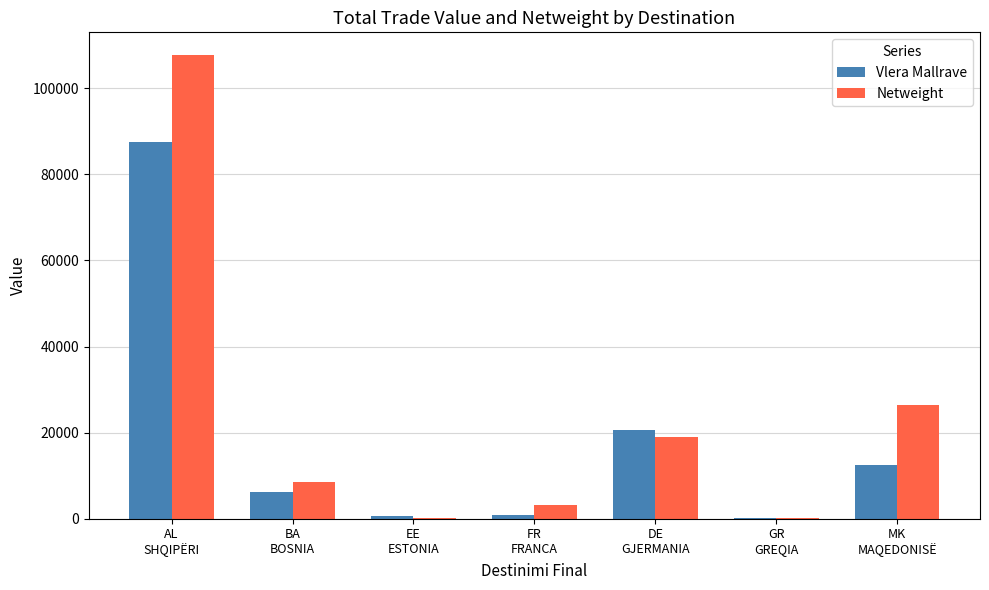

Which series has the largest total across all categories?

Netweight